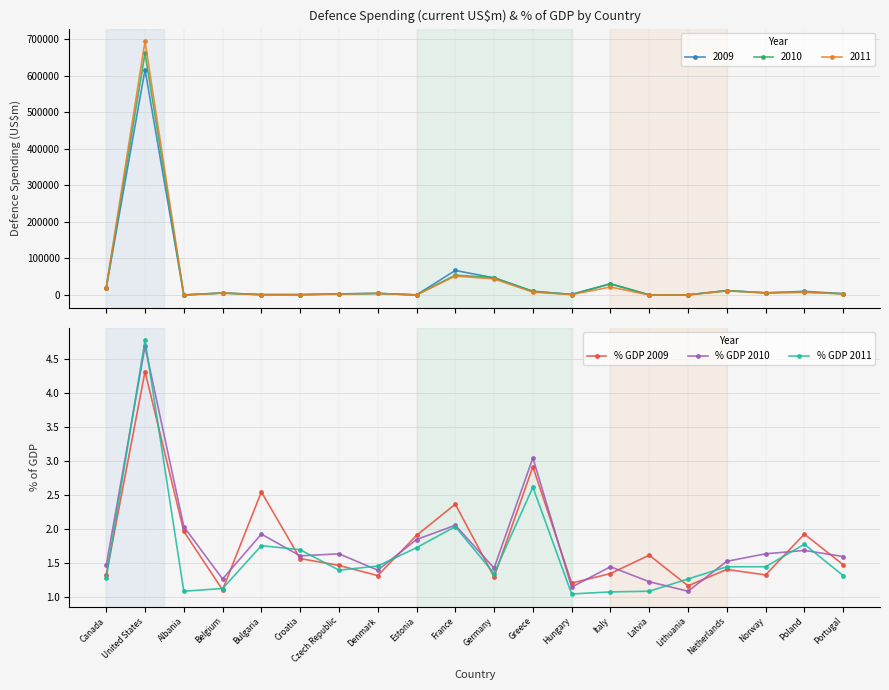

What is the label of the 19th point from the left?

Poland